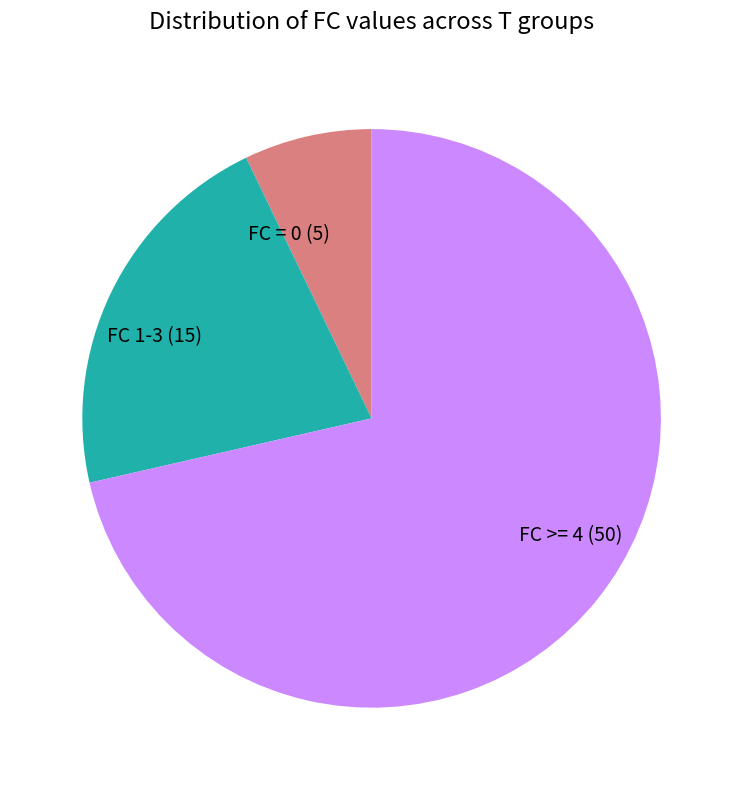

Do FC 1-3 (15) and FC = 0 (5) together represent more than half of the pie?

No